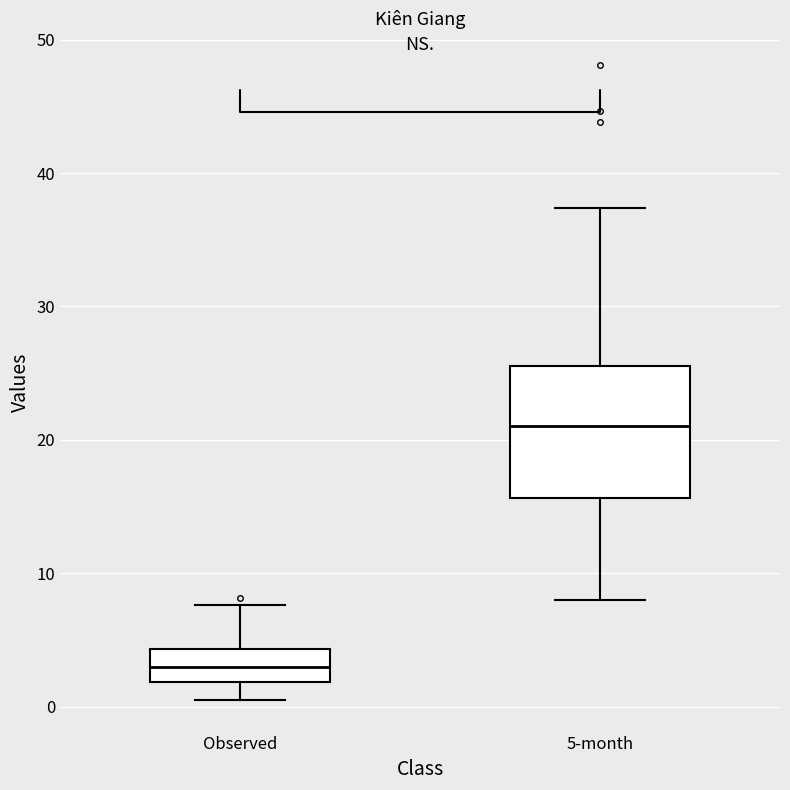

Which box is the tallest, from its lower edge to its upper edge?

5-month